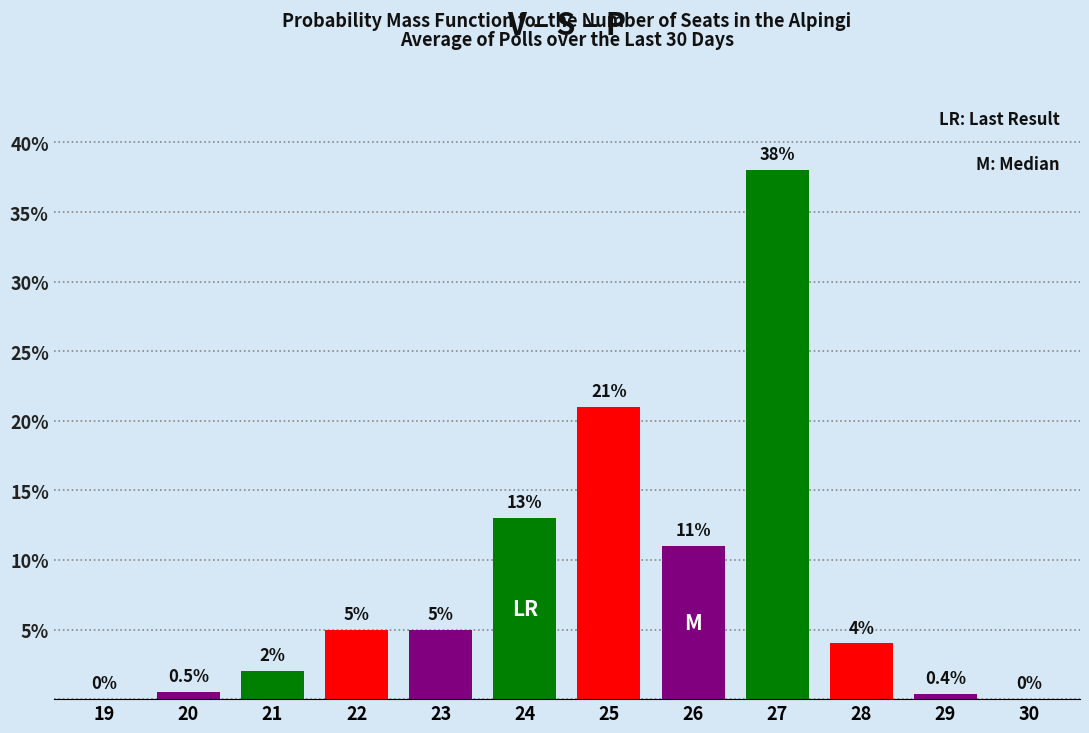

Reading left to right, transcribe all the data shown in this chart.

19=0.0	20=0.5	21=2.0	22=5.0	23=5.0	24=13.0	25=21.0	26=11.0	27=38.0	28=4.0	29=0.4	30=0.0